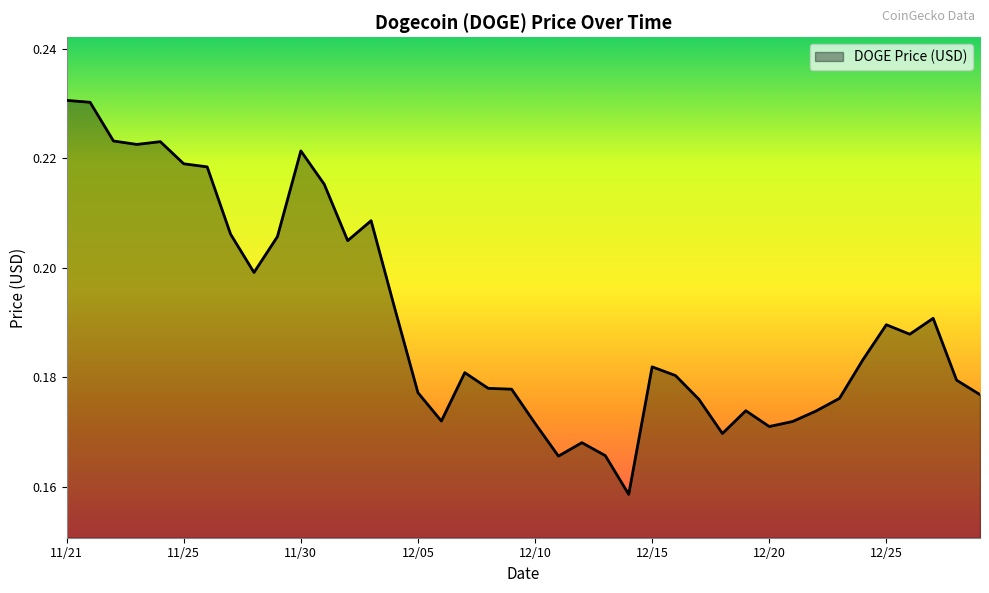

What is the average value?

0.2